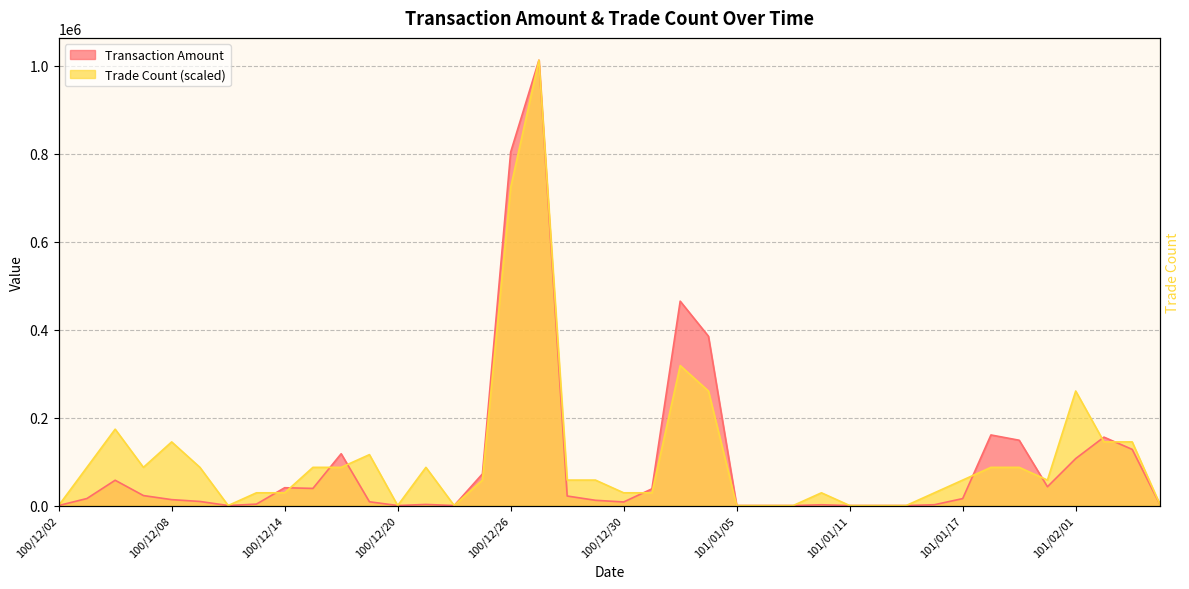

Reading left to right, transcribe all the data shown in this chart.

Transaction Amount: 0.0	15950.0	57520.0	22690.0	13410.0	9270.0	0.0	3200.0	40500.0	38950.0	117810.0	8550.0	0.0	2480.0	0.0	71970.0	804080.0	1013060.0	21650.0	11900.0	8100.0	38000.0	464870.0	385060.0	0.0	0.0	0.0	1720.0	0.0	0.0	0.0	1860.0	15790.0	160530.0	148500.0	42760.0	106810.0	155580.0	127700.0	0.0
Trade Count: 0.0	86833.7	173667.4	86833.7	144722.9	86833.7	0.0	28944.6	28944.6	86833.7	86833.7	115778.3	0.0	86833.7	0.0	57889.1	723614.3	1013060.0	57889.1	57889.1	28944.6	28944.6	318390.3	260501.1	0.0	0.0	0.0	28944.6	0.0	0.0	0.0	28944.6	57889.1	86833.7	86833.7	57889.1	260501.1	144722.9	144722.9	0.0